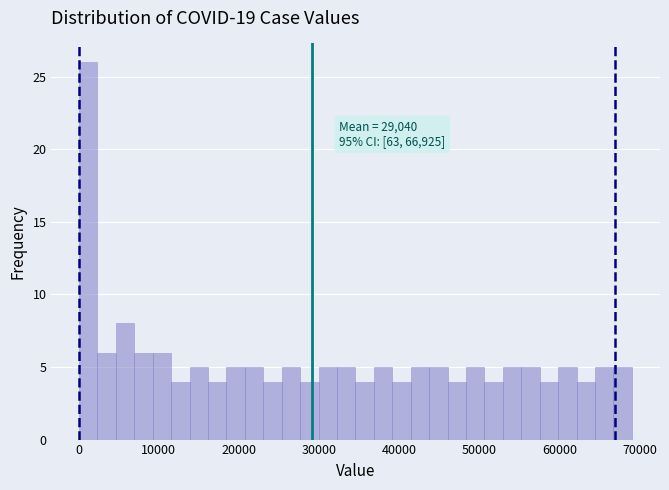

Read against the x-axis, roughly where is the centre of the tallest bar?

1000